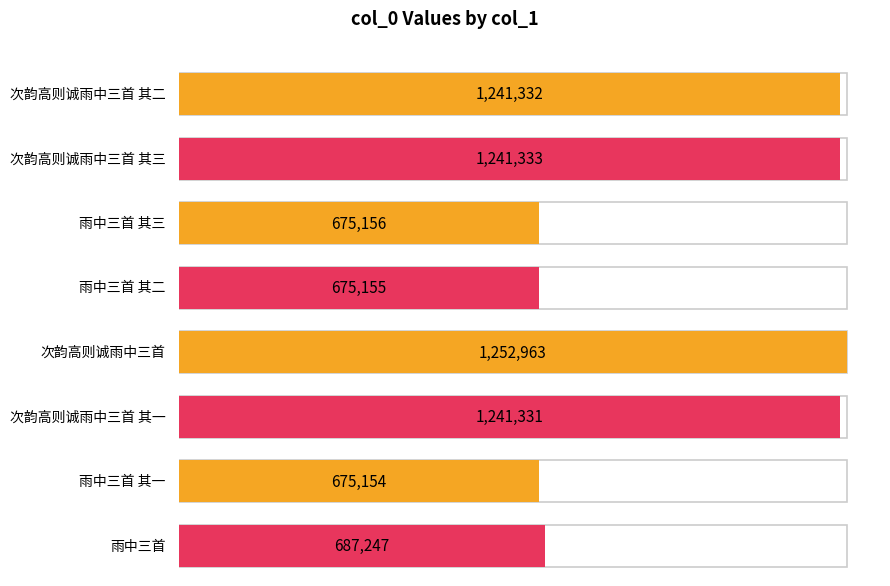

Approximately how many times larger is the value at 雨中三首 其一 compared to 雨中三首 其三?

1.0